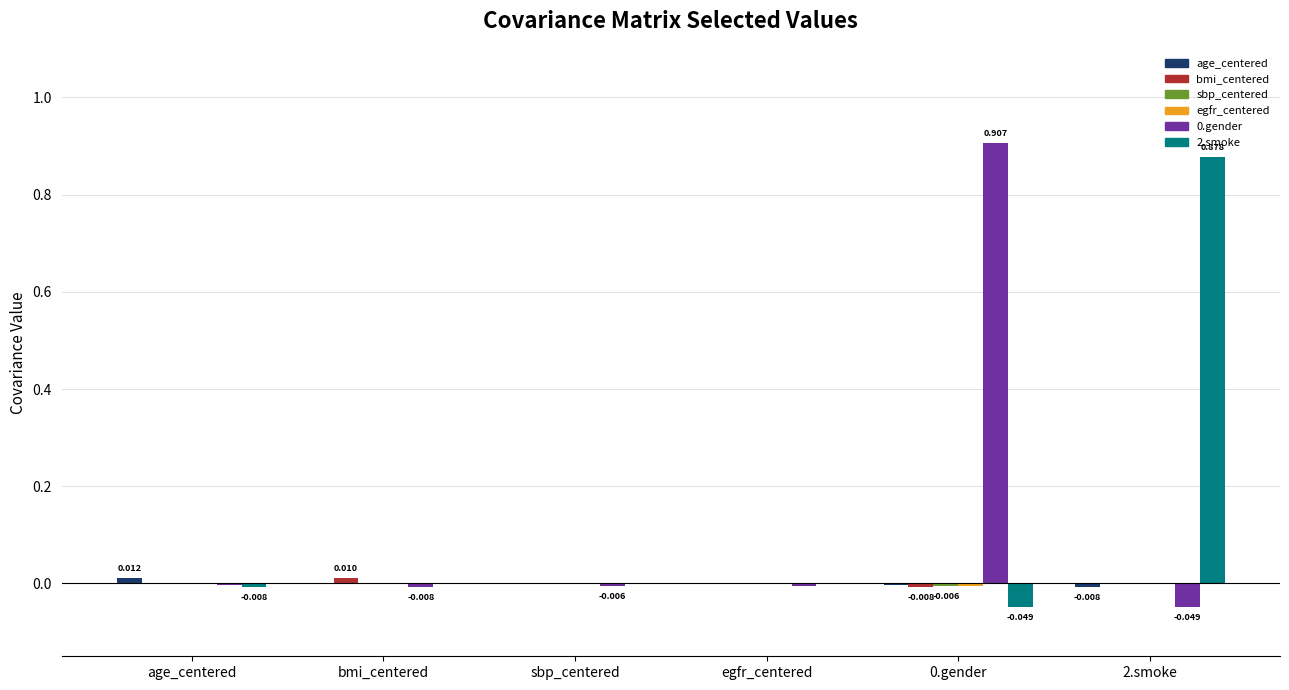

How many groups of bars are there?

6